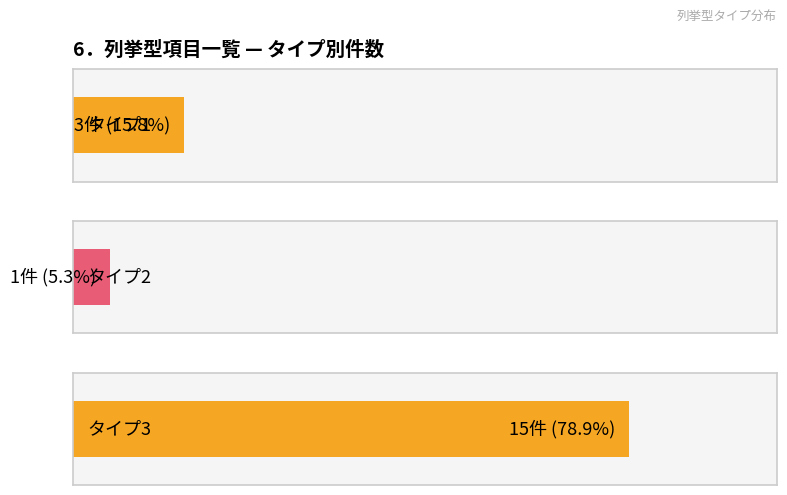

Read the タイプ3 value at タイプ2.

15